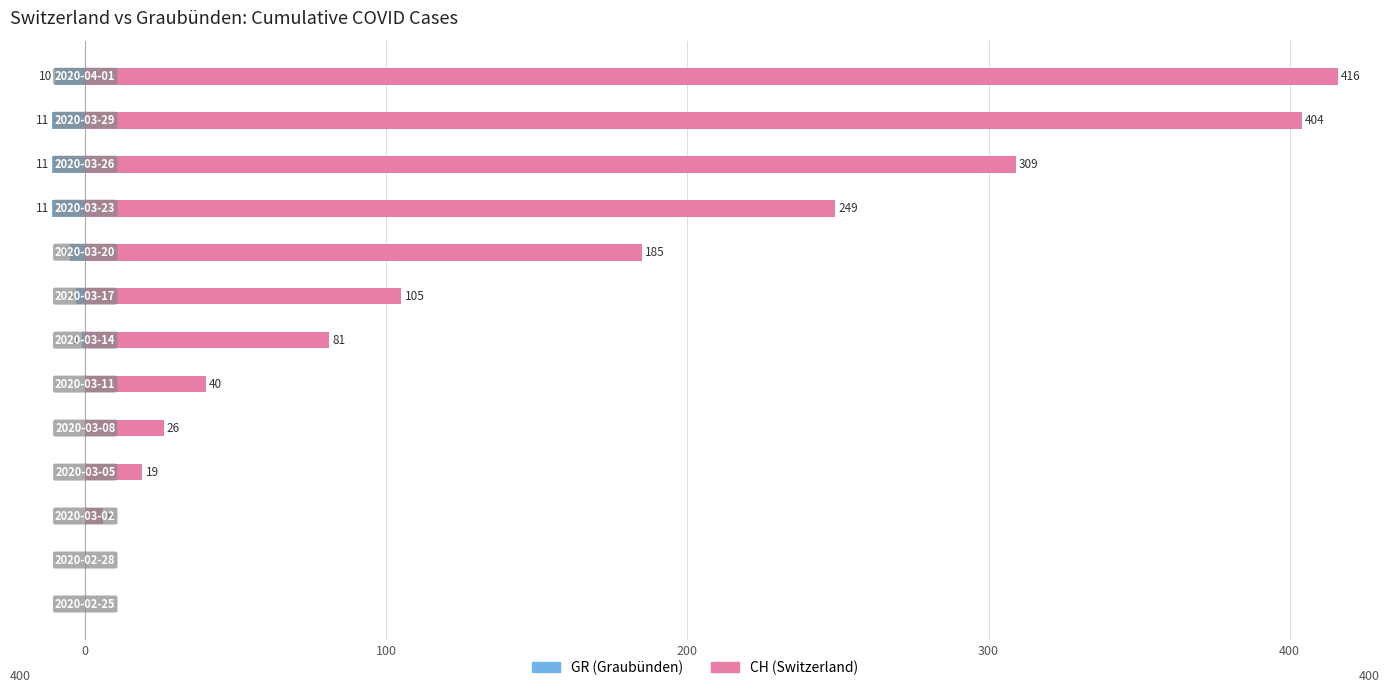

The GR series shows 4 at 300. True or false?

False